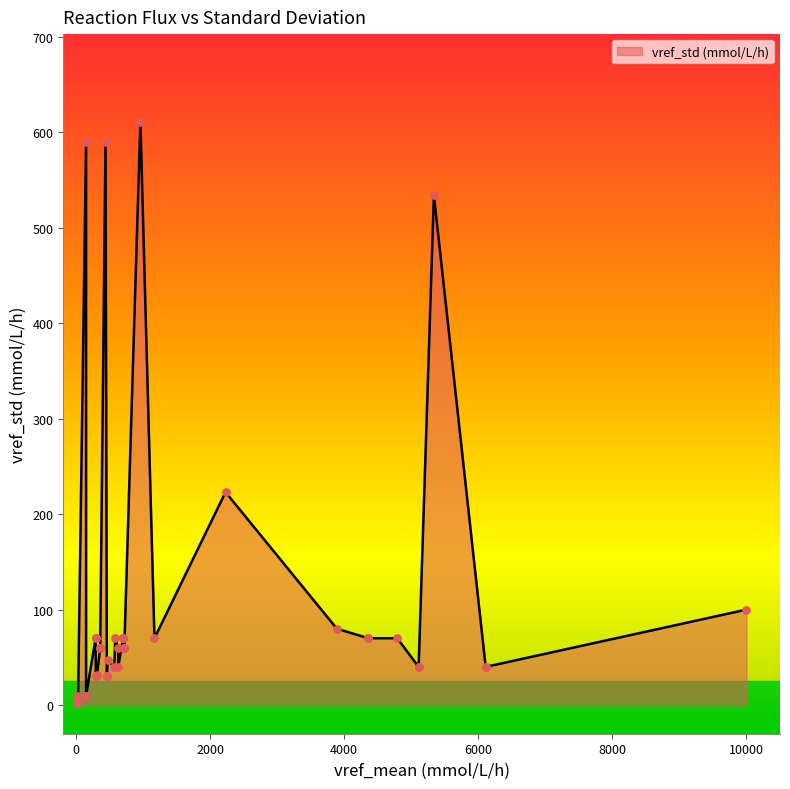

What is the change in value from 24 to 37?

+40.0